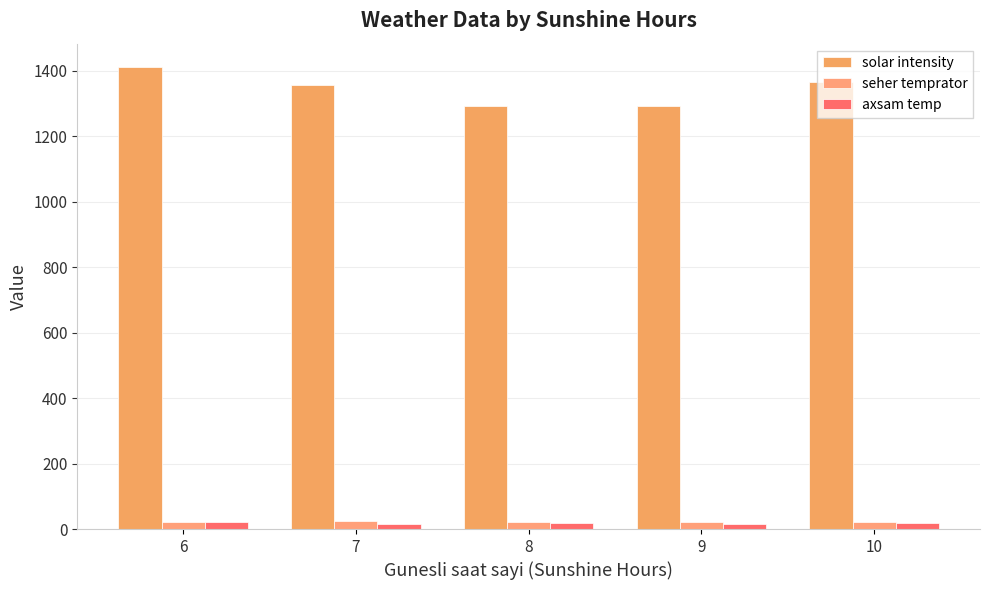

At which category does the chart reach its peak across all series?

6